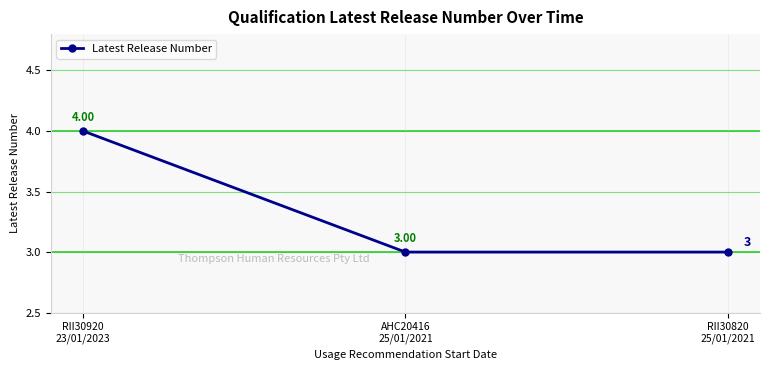

Does the chart display data point markers on the line(s)?

Yes